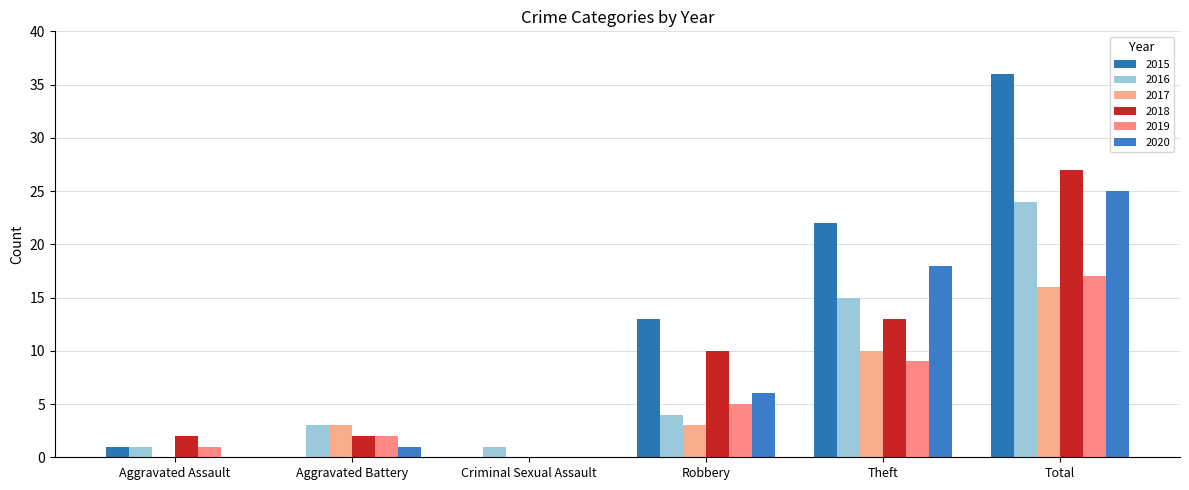

The 2019 series shows 0 at Criminal Sexual Assault. True or false?

True